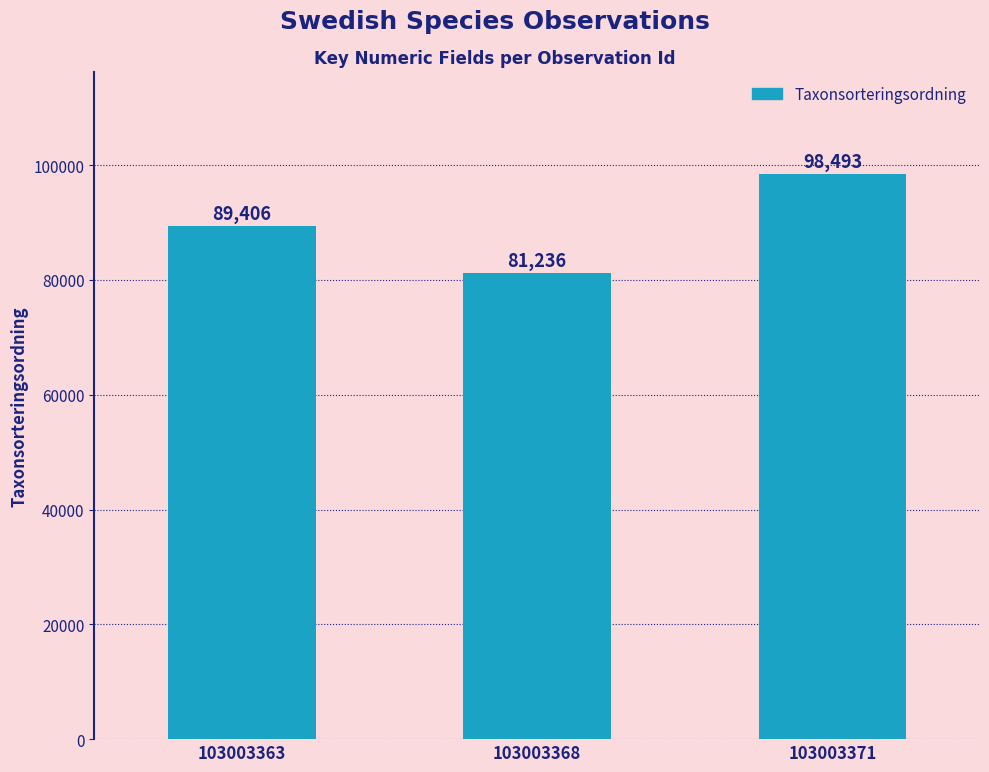

What is the change in value from 103003368 to 103003371?

+17257